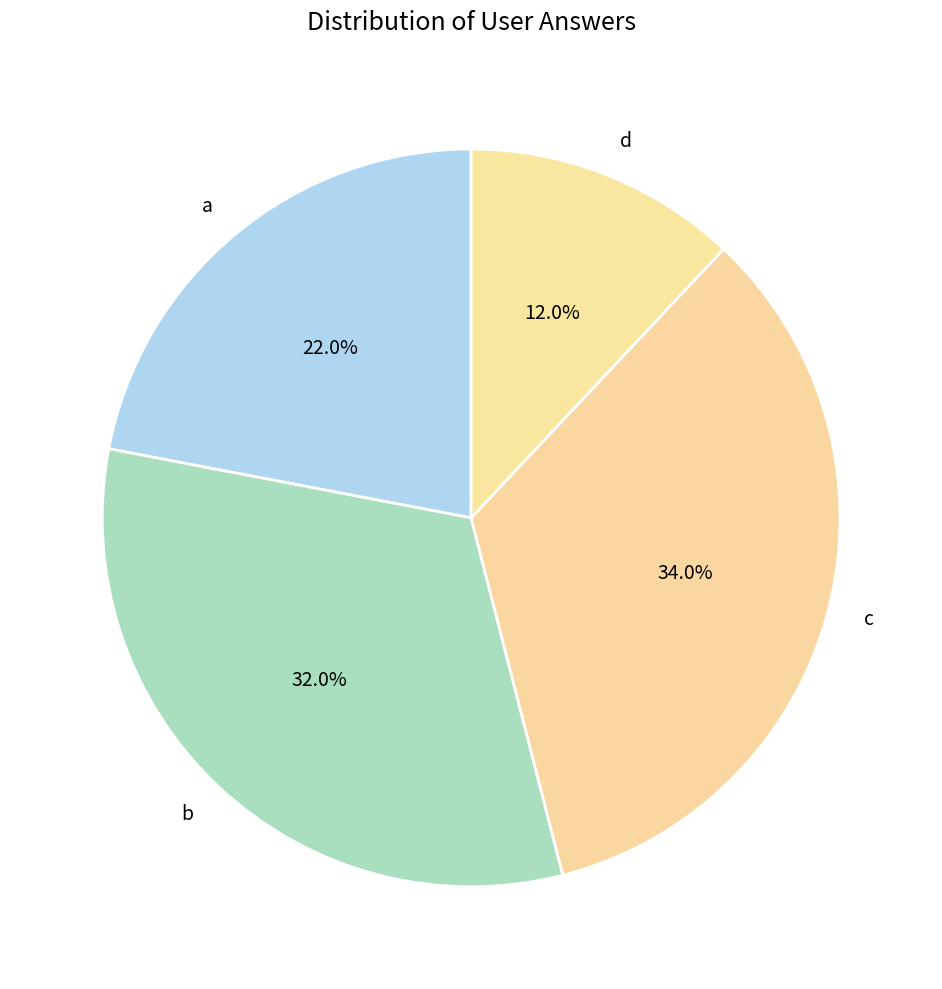

Count the number of slices in the pie.

4